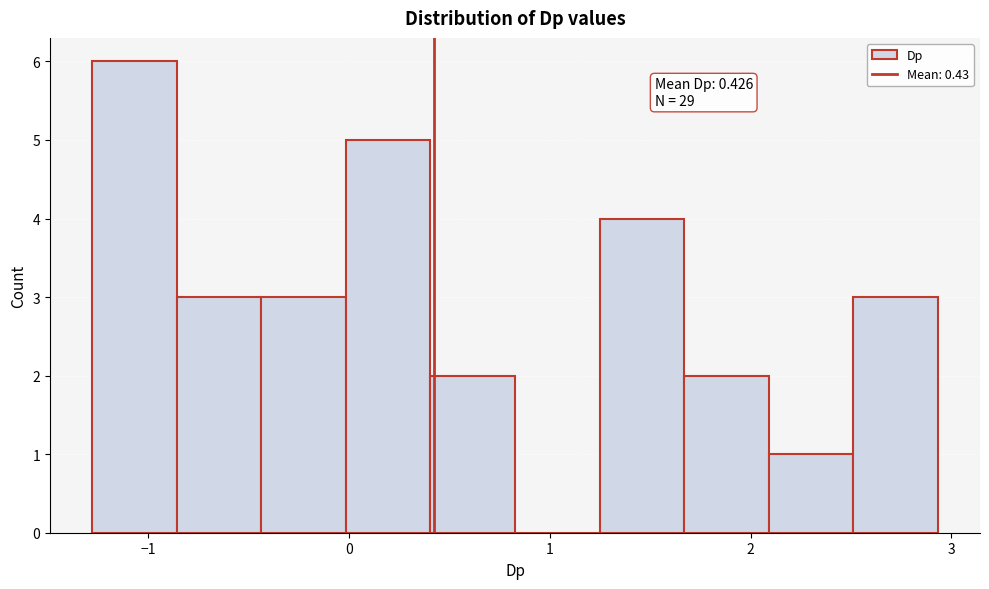

Over which range of the x-axis is the bar tallest?

-1.3 to -0.9